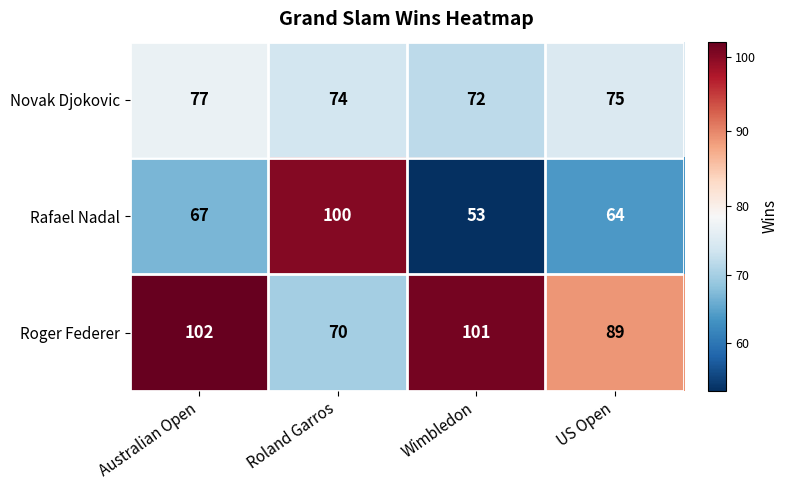

What is the difference between the highest and lowest values at US Open?

25